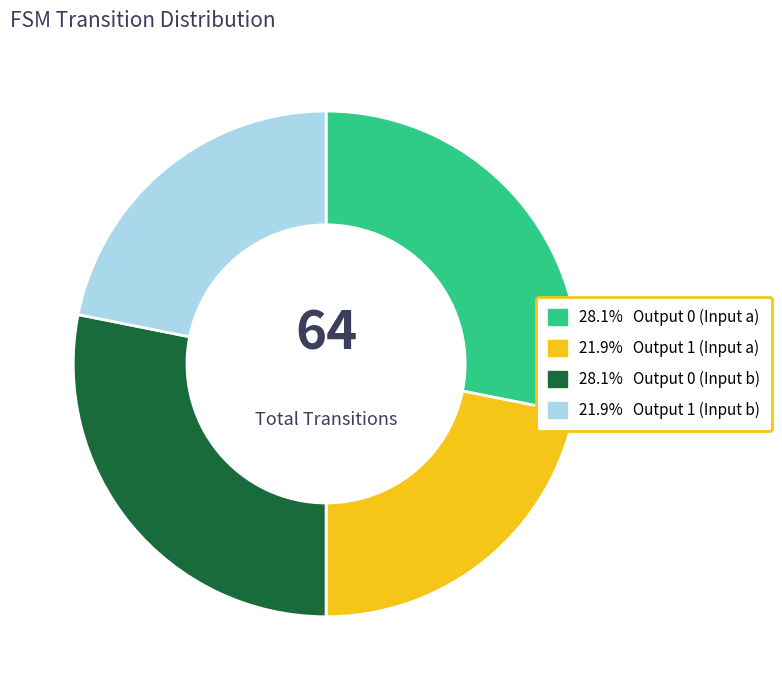

Is there any slice that represents more than half of the pie?

No